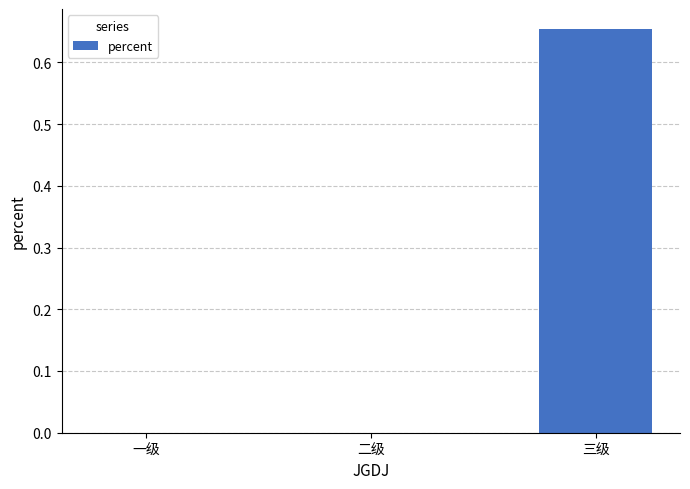

Which has a higher value, 二级 or 三级?

三级